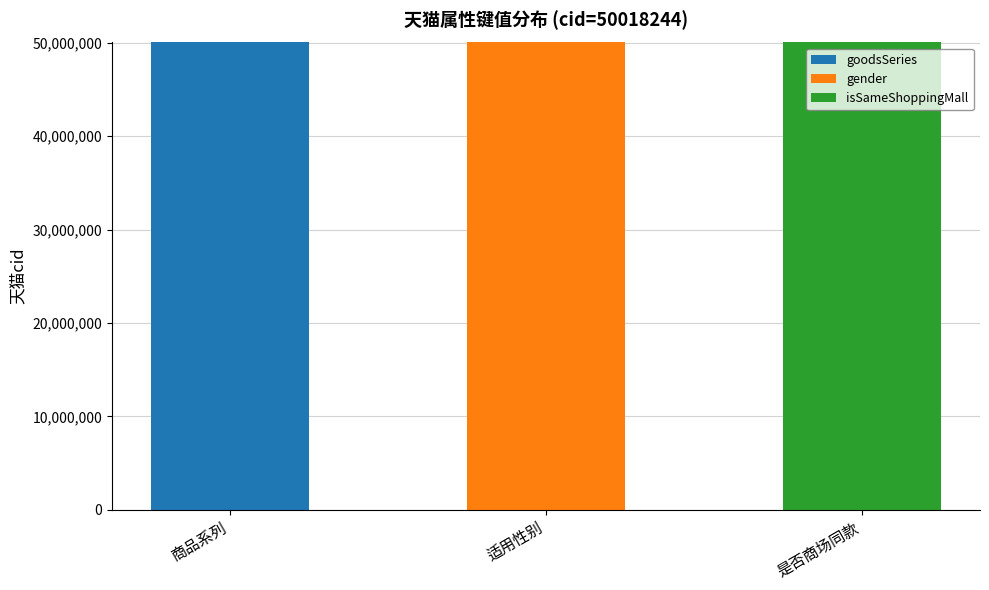

What is the maximum value for goodsSeries?

50018244